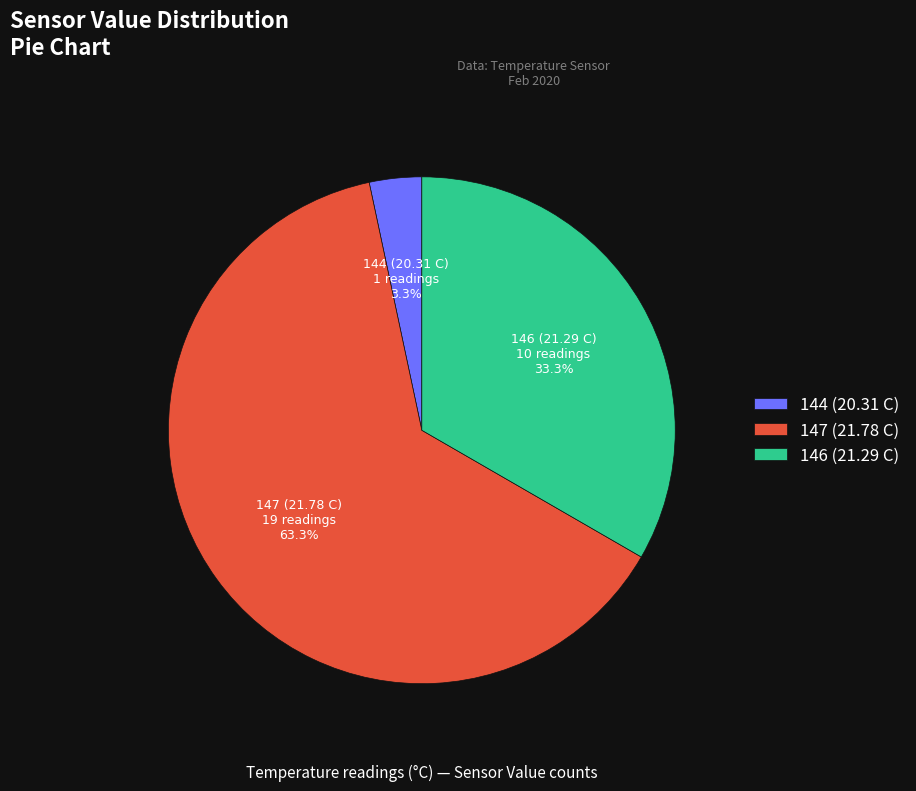

How much of the chart is everything except 144 (20.31 C)?

96.7%